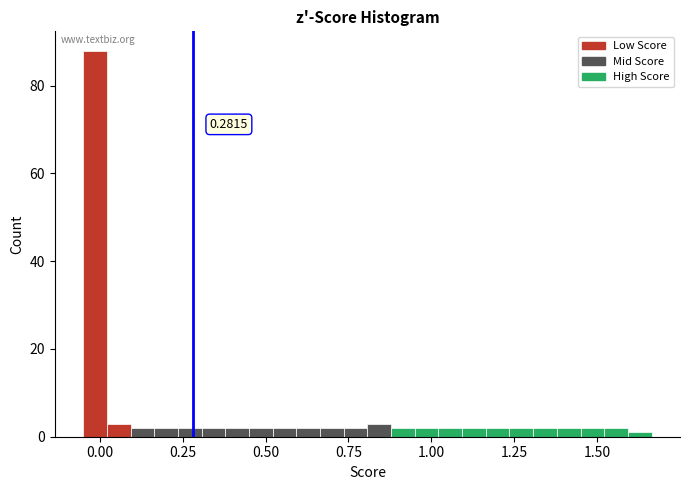

Read against the x-axis, roughly where is the centre of the tallest bar?

0.00